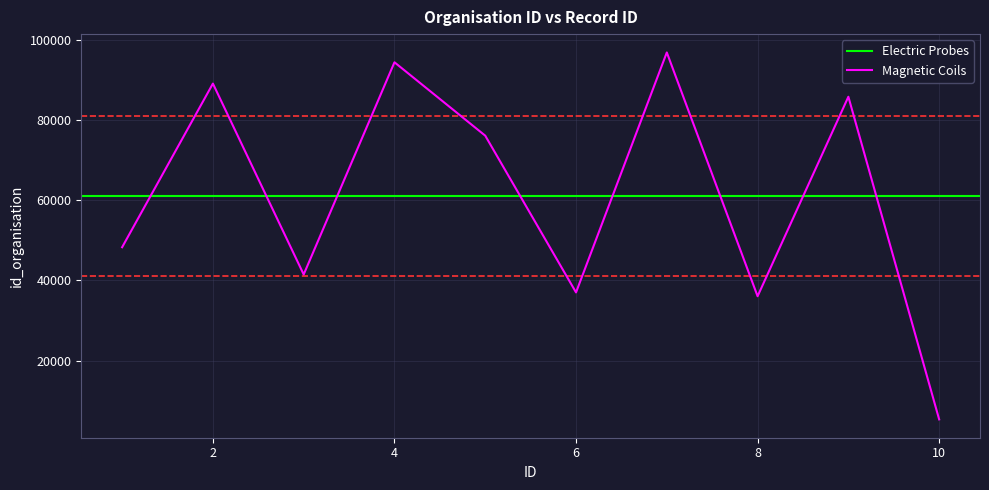

True or false: the data shows 89086 at 2.

True